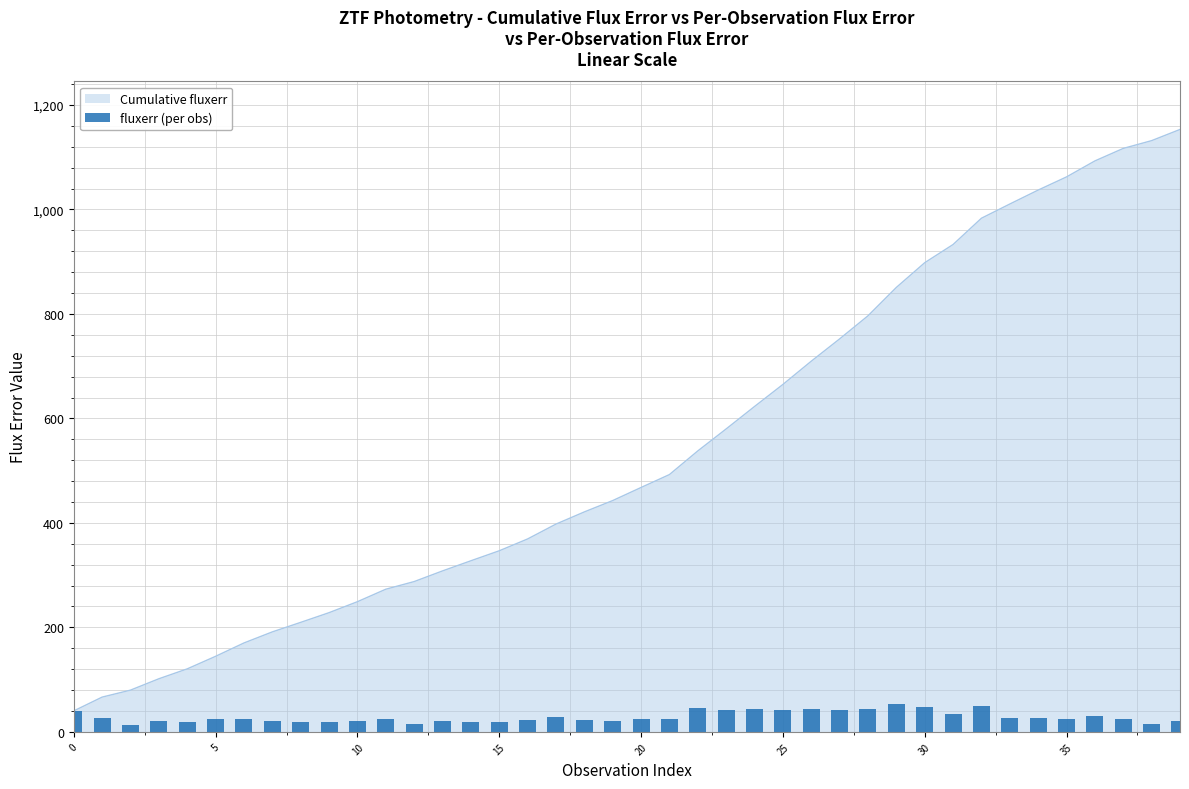

What is the difference between the maximum and minimum values?

40.9